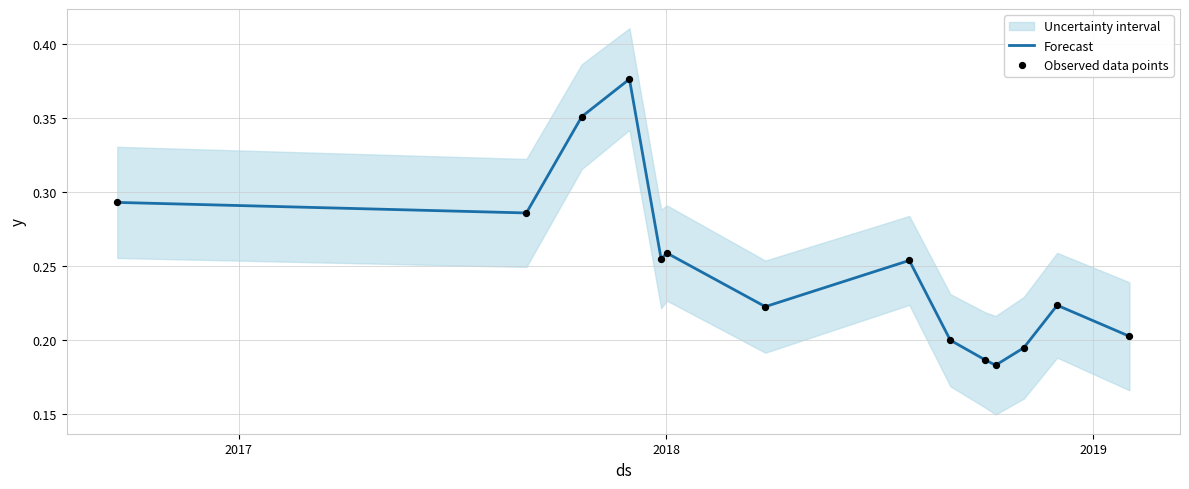

At how many categories does at least one series exceed 0?

14